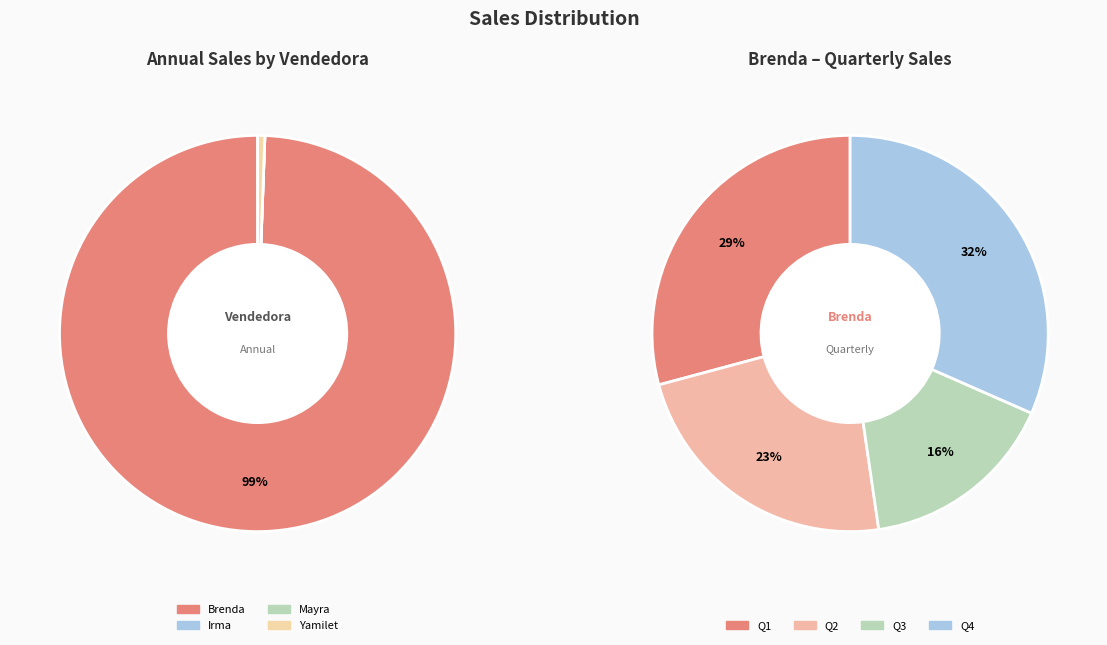

How many slices are in this pie chart?

4